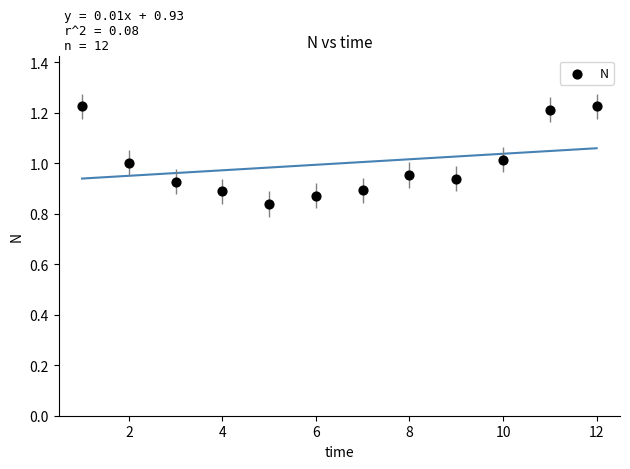

What is the range of X values (max minus min)?

11.0